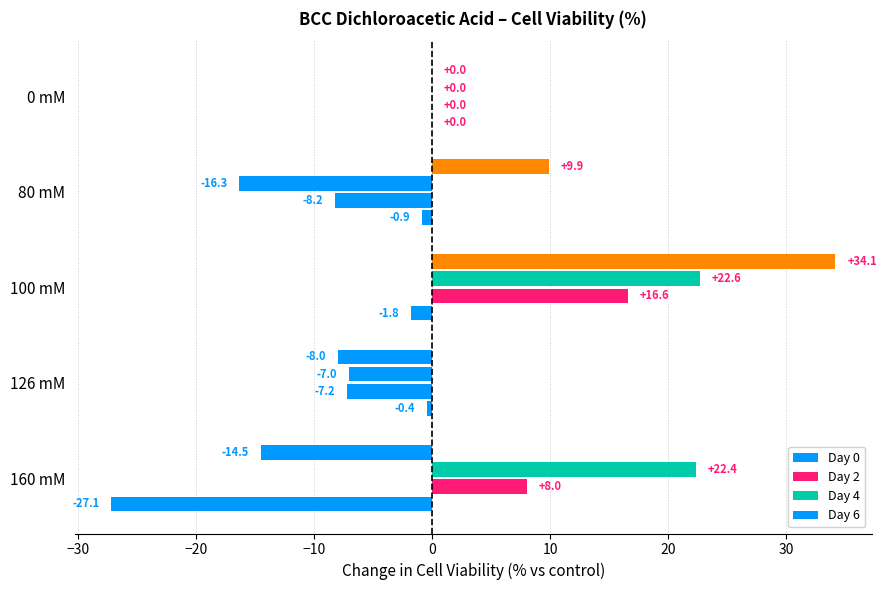

List the series in order of their peak value, lowest first.

Day 0, Day 2, Day 4, Day 6